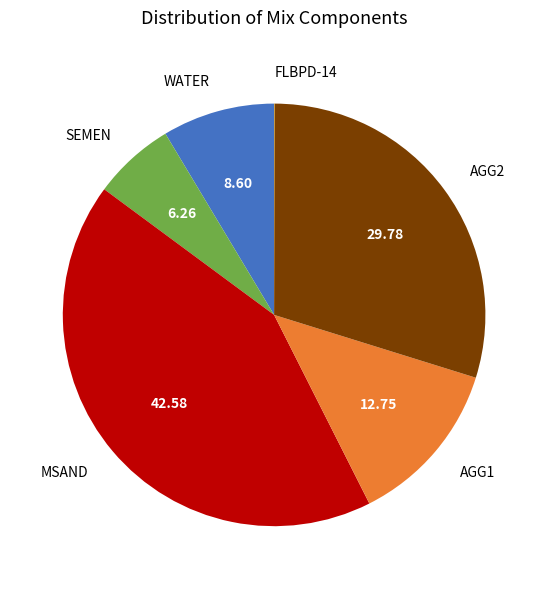

Is there any slice that represents more than half of the pie?

No